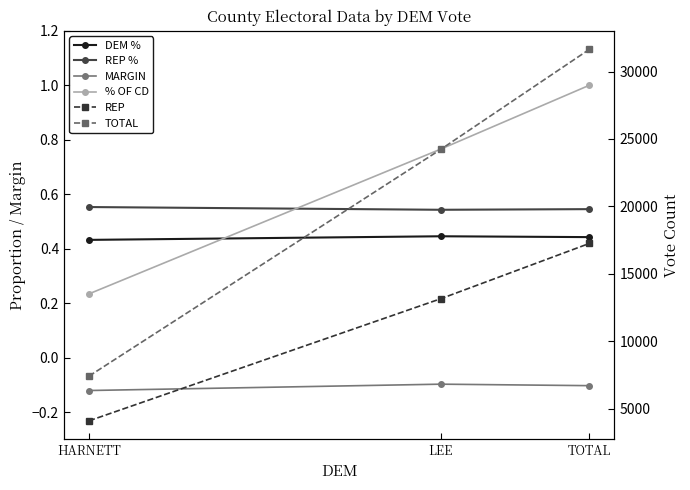

What is the total value across all series at HARNETT?

11510.1